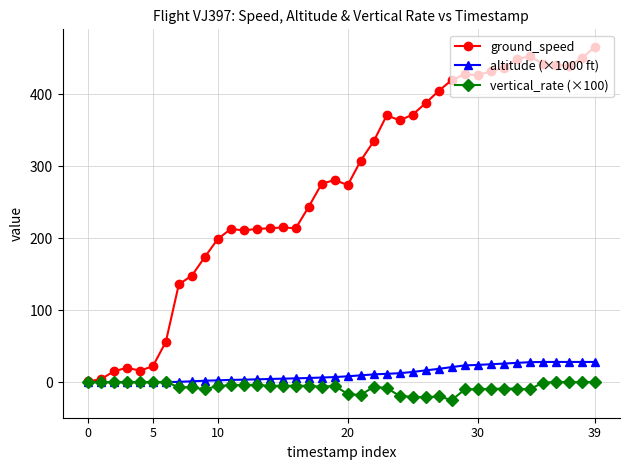

What is the smallest value displayed?

-25.0